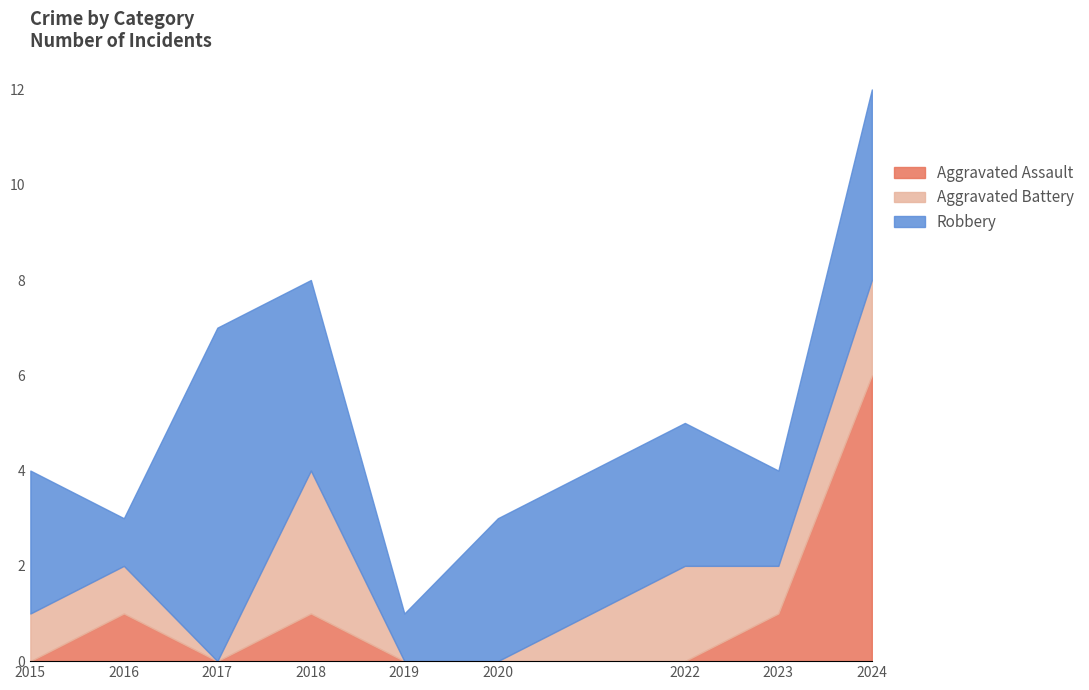

True or false: Aggravated Battery has more than 2 points higher than both neighbors.

False